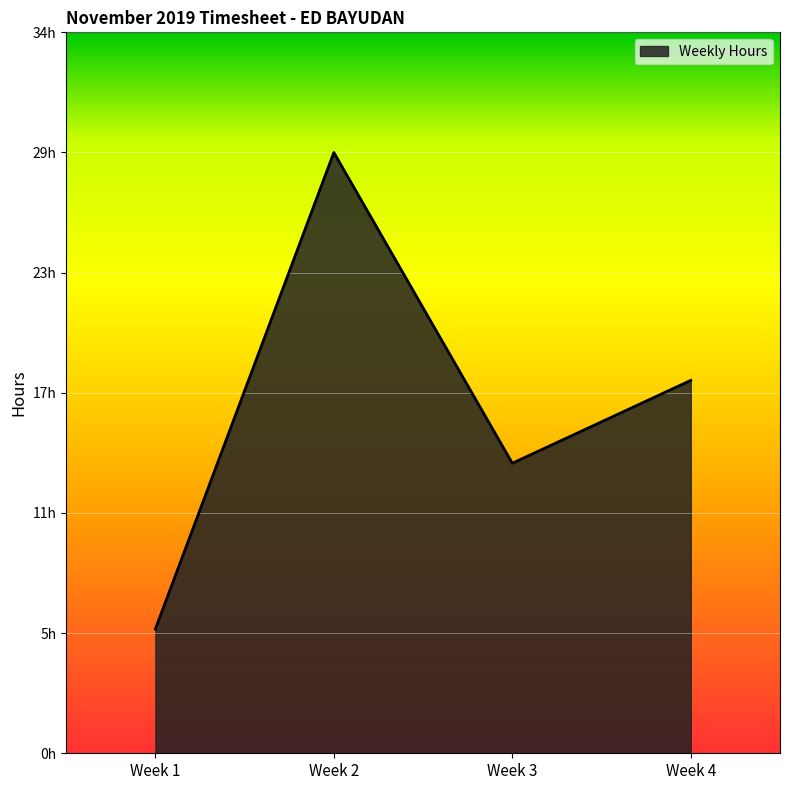

At which label is the value closest to 17?

Week 4